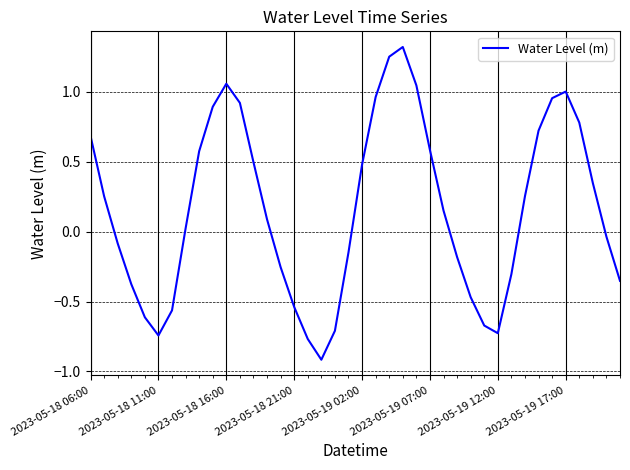

What is the difference between the maximum and minimum values?

2.2